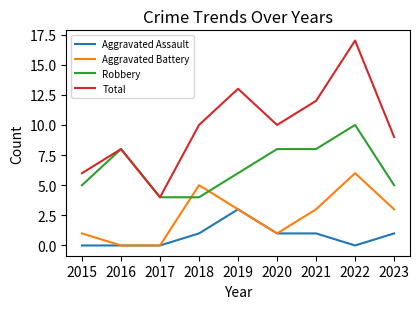

Where is the first local minimum for Total?

2017